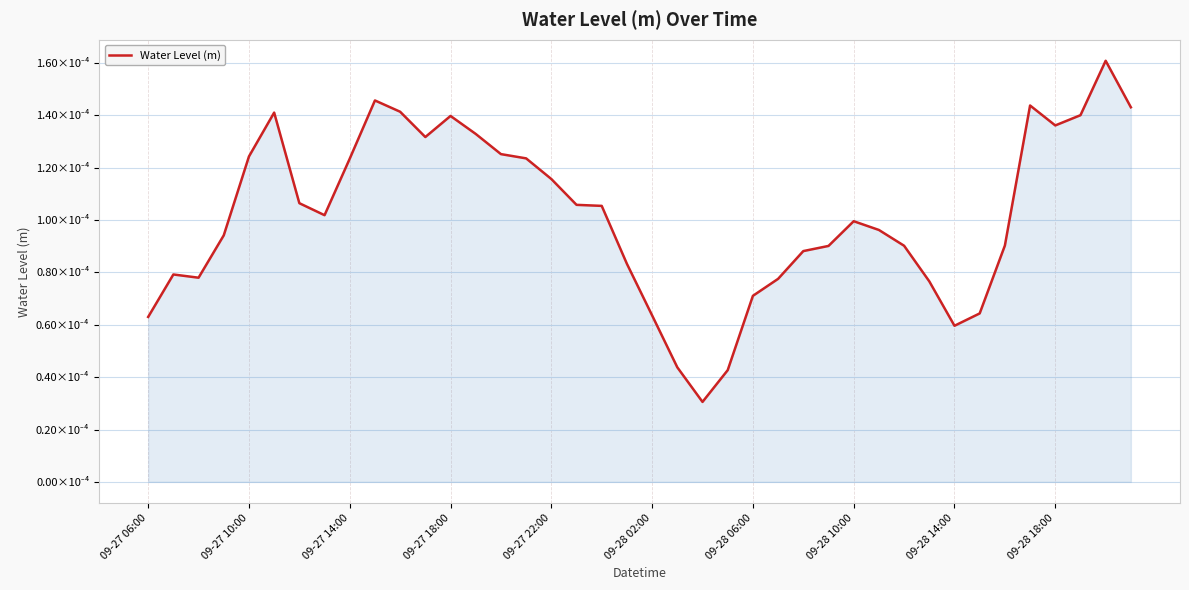

Does the chart have visible grid lines?

Yes